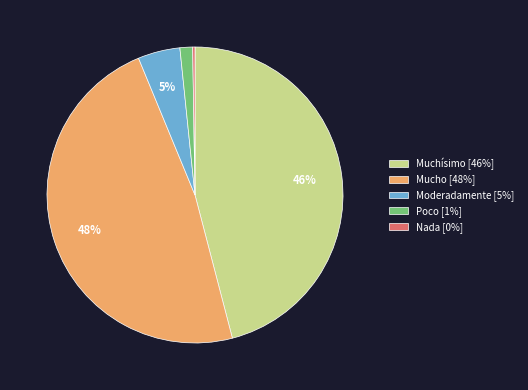

Does Poco represent more than half of the total?

No